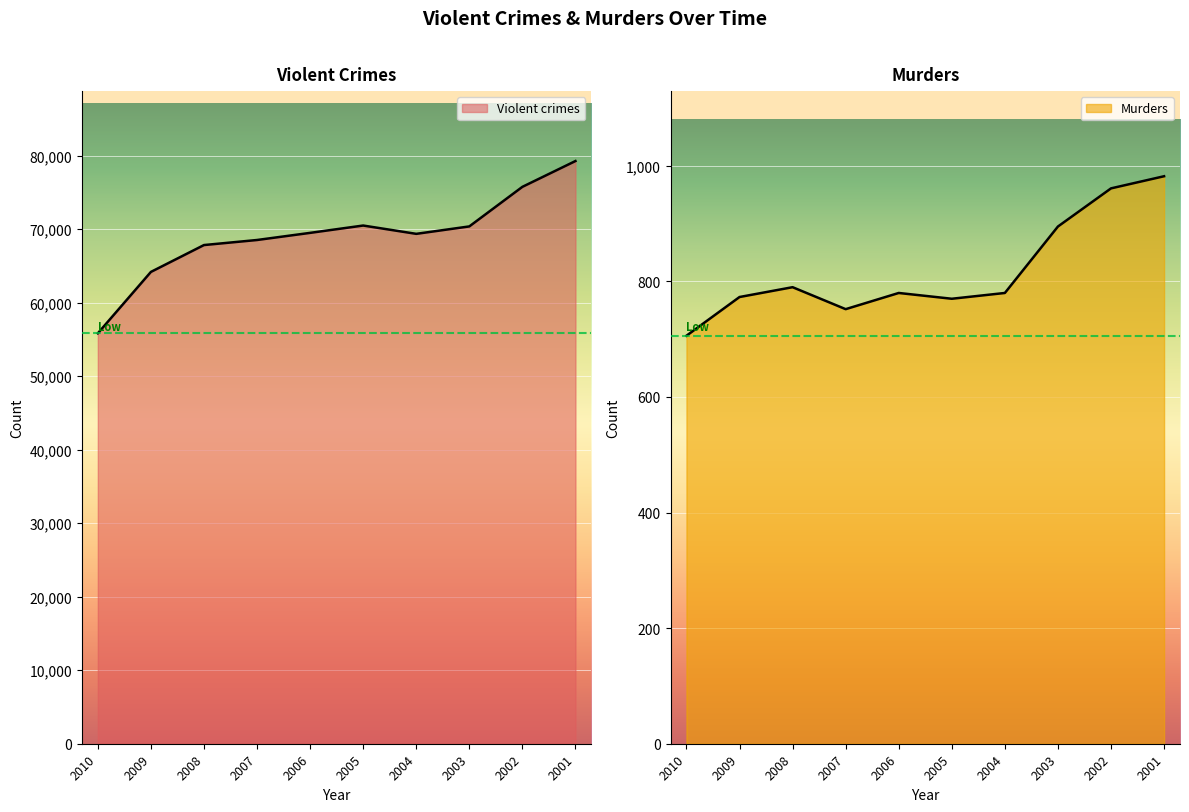

What is the value of the Violent crimes point at the 1st from the left?

55835